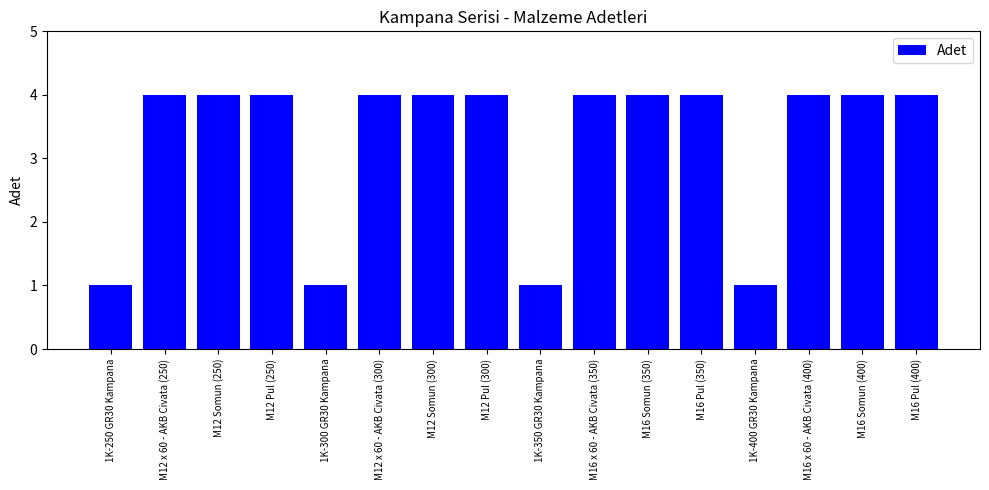

What is the difference between the maximum and minimum values?

3